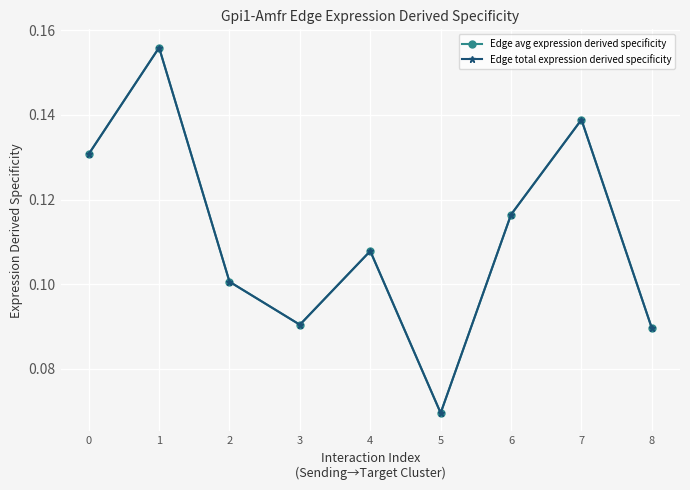

Does the chart have visible grid lines?

Yes